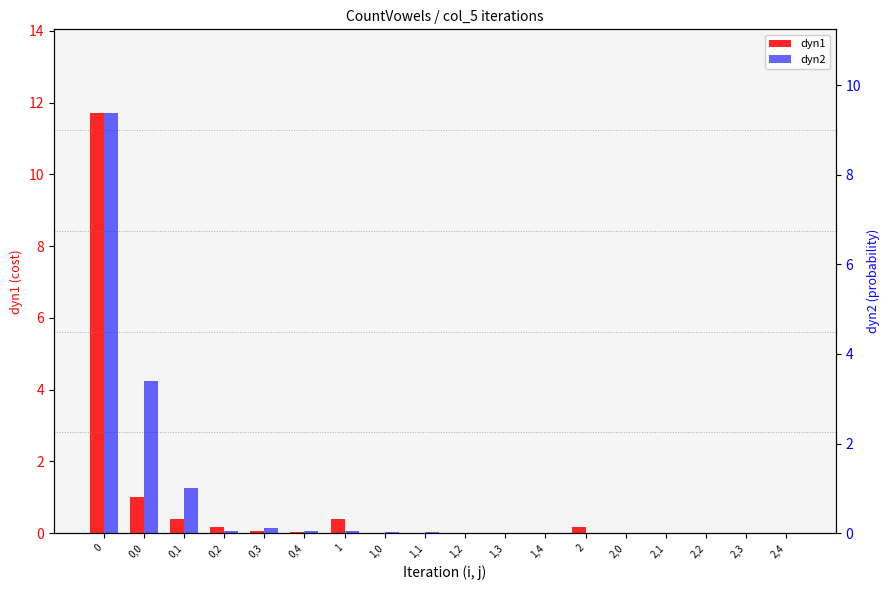

Count the number of categories in the chart.

18